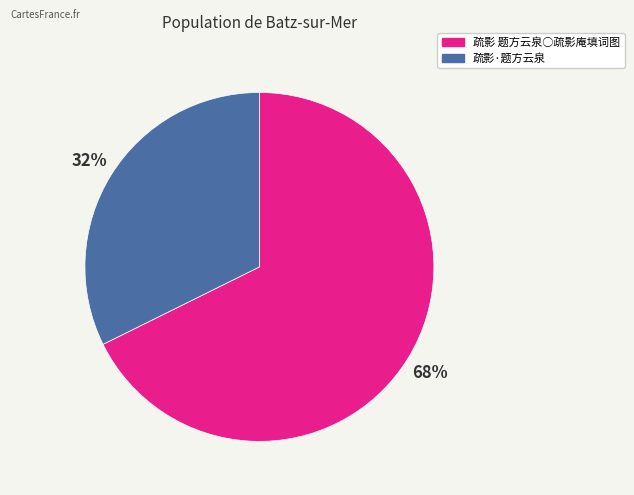

Is there a majority slice in this chart?

Yes